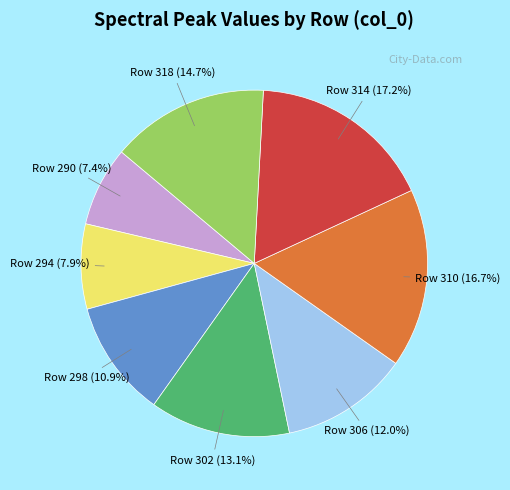

Does any single category account for the majority?

No